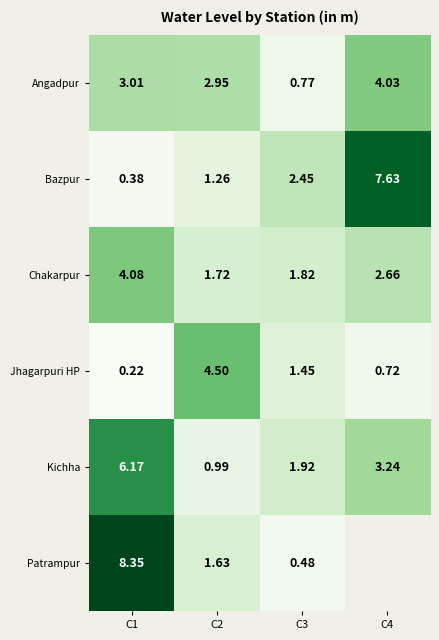

At C2, list the series in order from largest to smallest.

Jhagarpuri HP, Angadpur, Chakarpur, Patrampur, Bazpur, Kichha